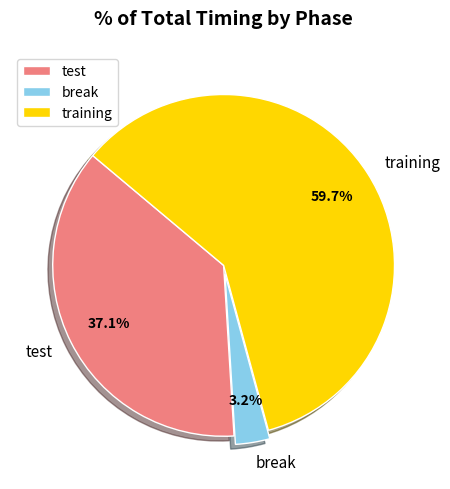

True or false: training accounts for 53% of the total.

False